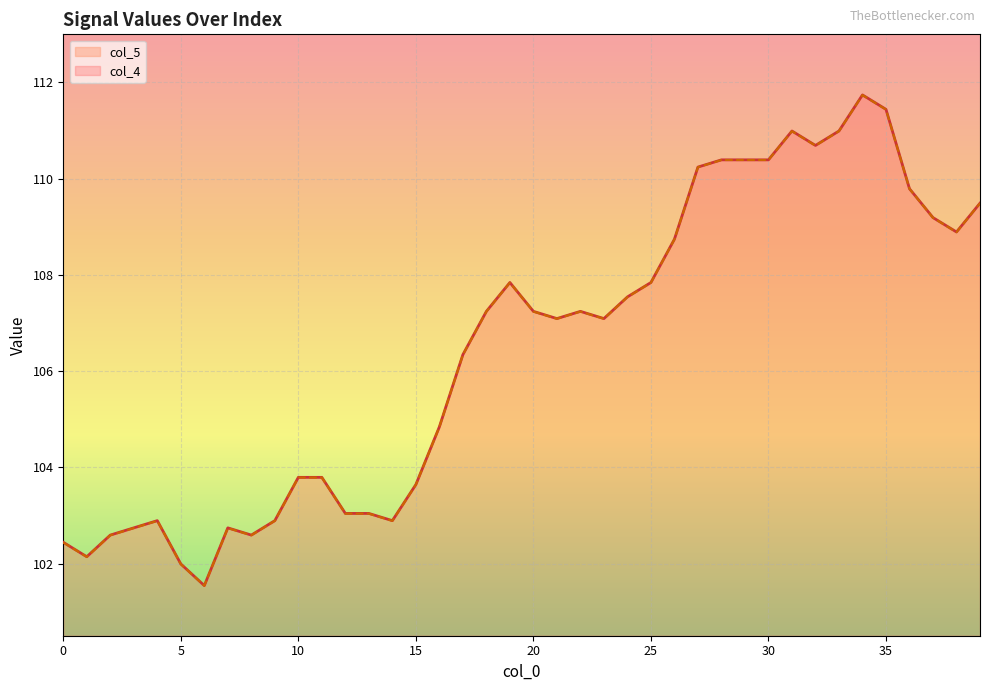

What is the difference between the second highest and second lowest values in the col_4 series?

9.4